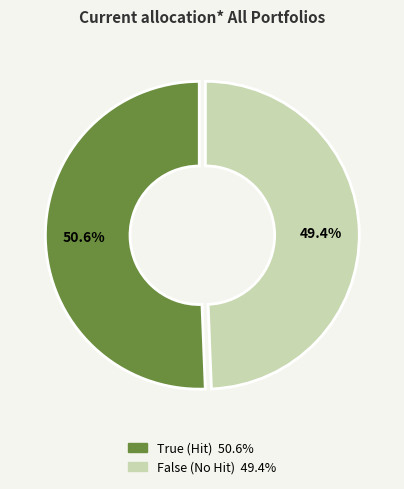

Is there a majority slice in this chart?

Yes